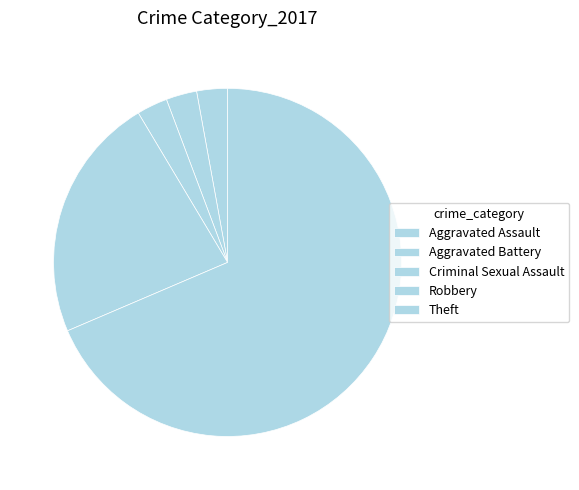

Is there a majority slice in this chart?

Yes